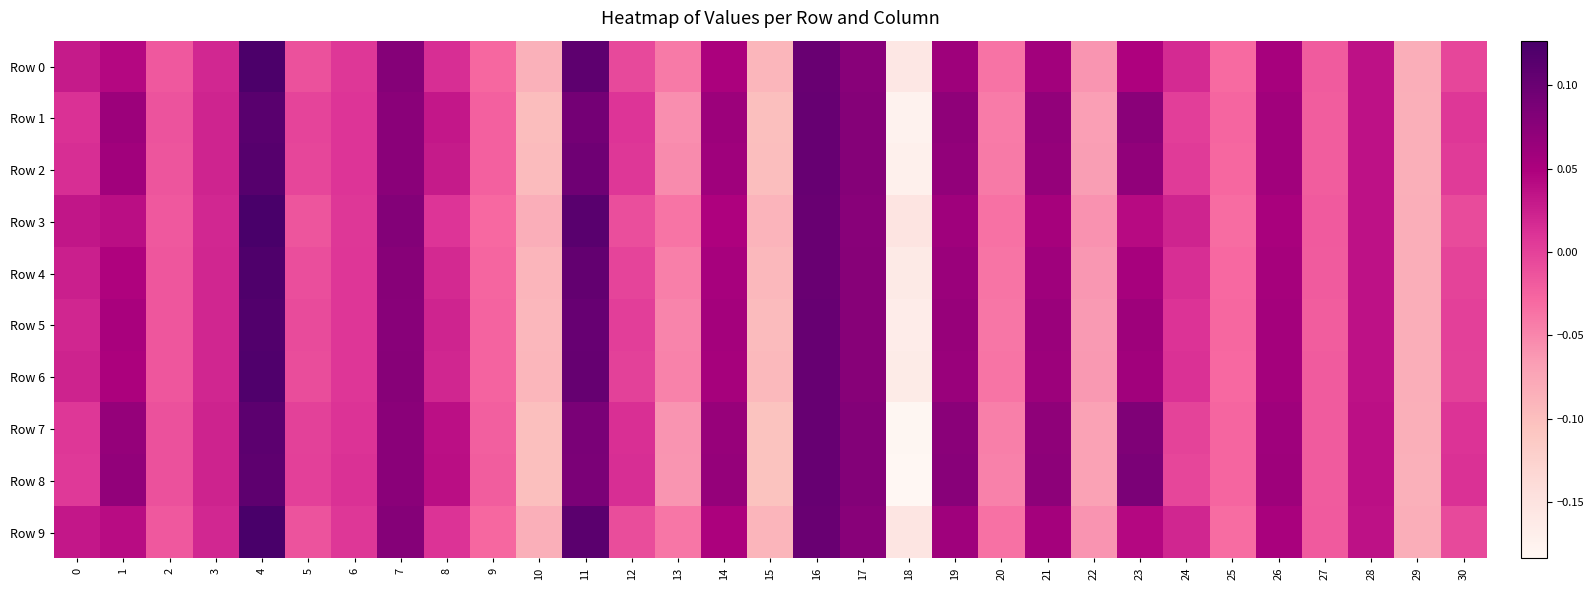

What is the smallest value displayed?

-0.2